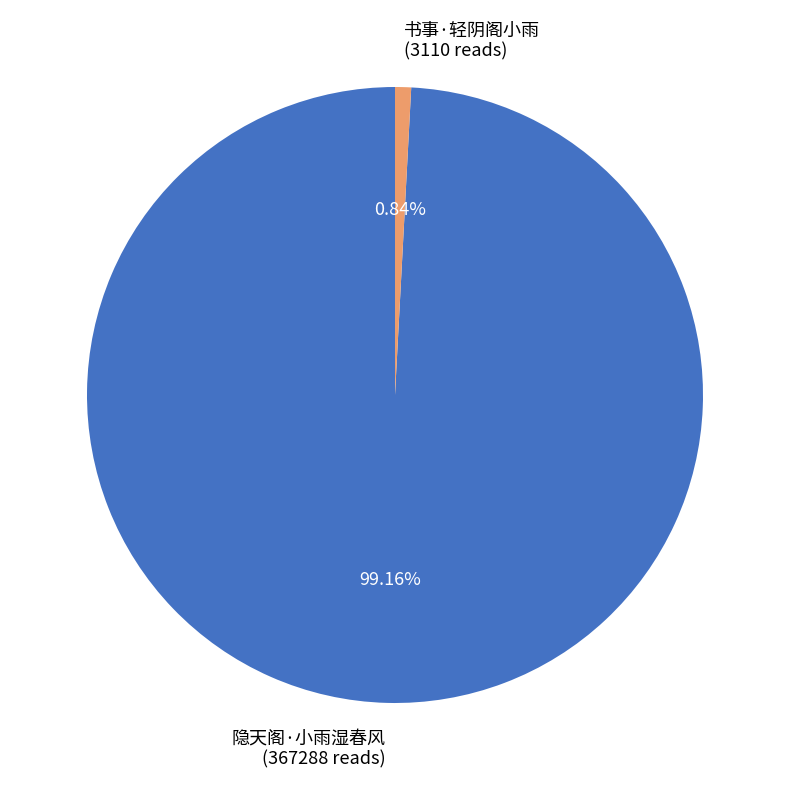

To the nearest percent, what is the difference between the largest and smallest slice percentages?

98%